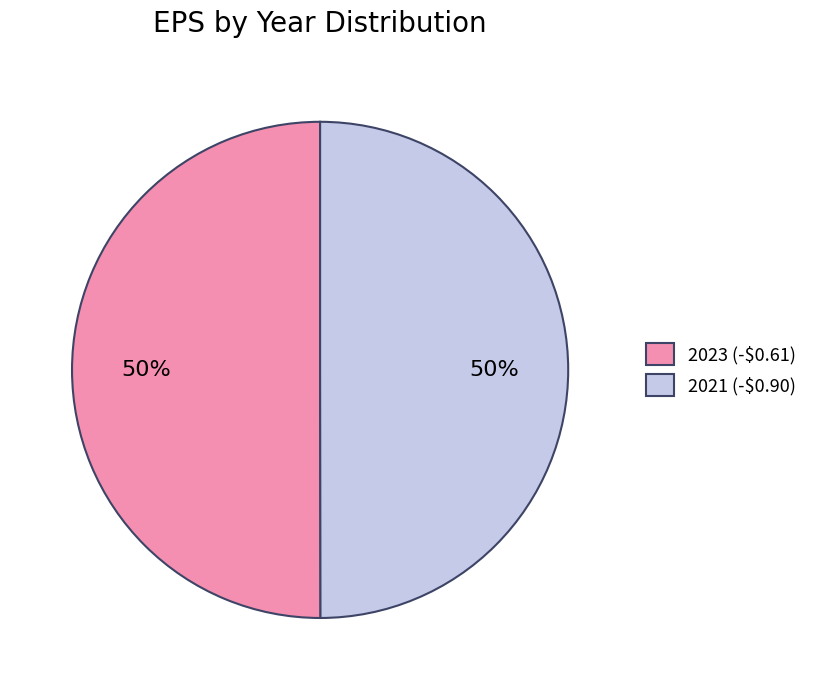

To the nearest percent, what portion does 2021 represent?

50%